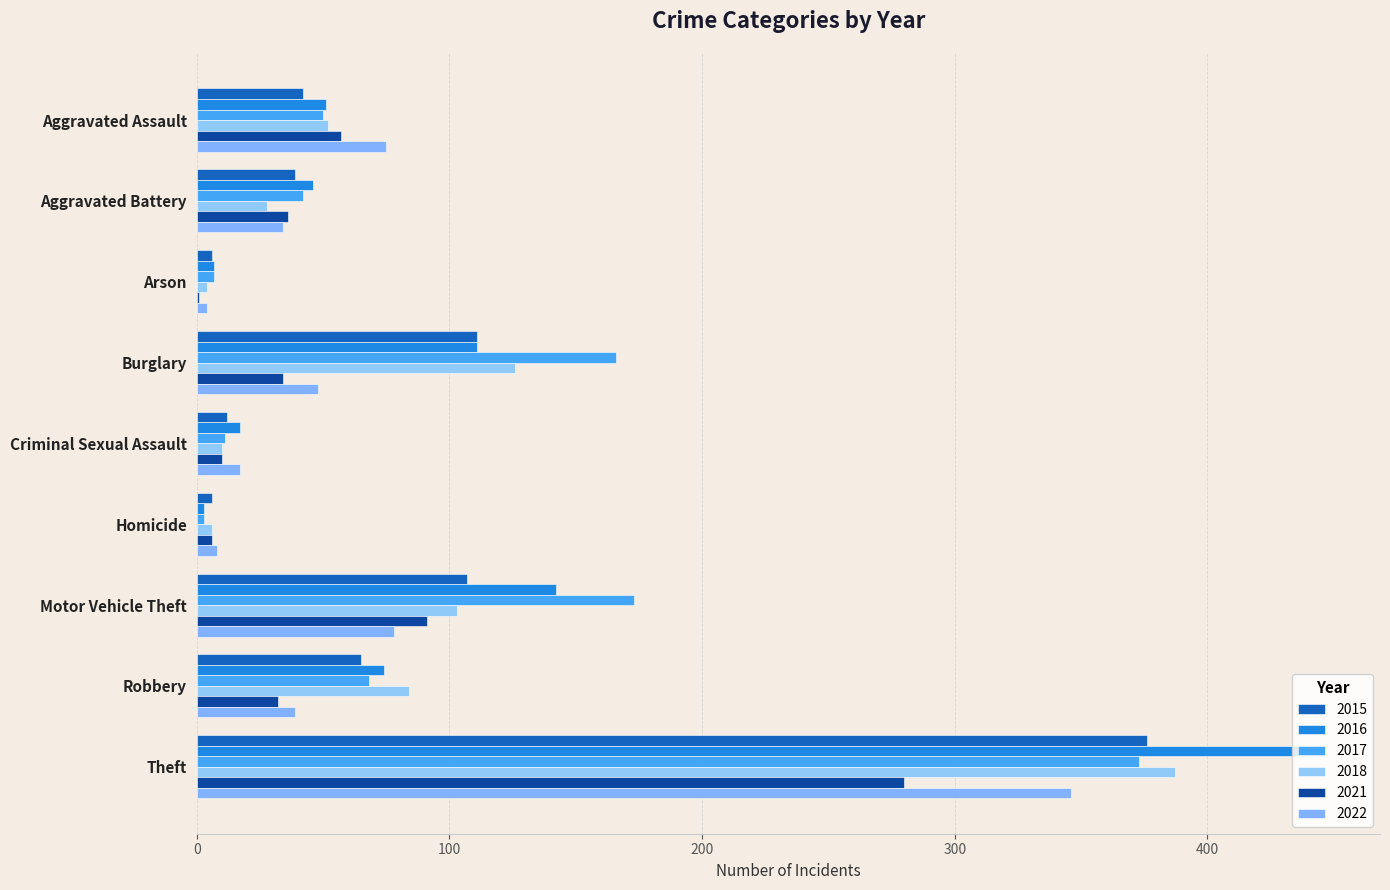

Reading left to right, extract all data points from this chart.

2015: 42	39	6	111	12	6	107	65	376
2016: 51	46	7	111	17	3	142	74	446
2017: 50	42	7	166	11	3	173	68	373
2018: 52	28	4	126	10	6	103	84	387
2021: 57	36	1	34	10	6	91	32	280
2022: 75	34	4	48	17	8	78	39	346